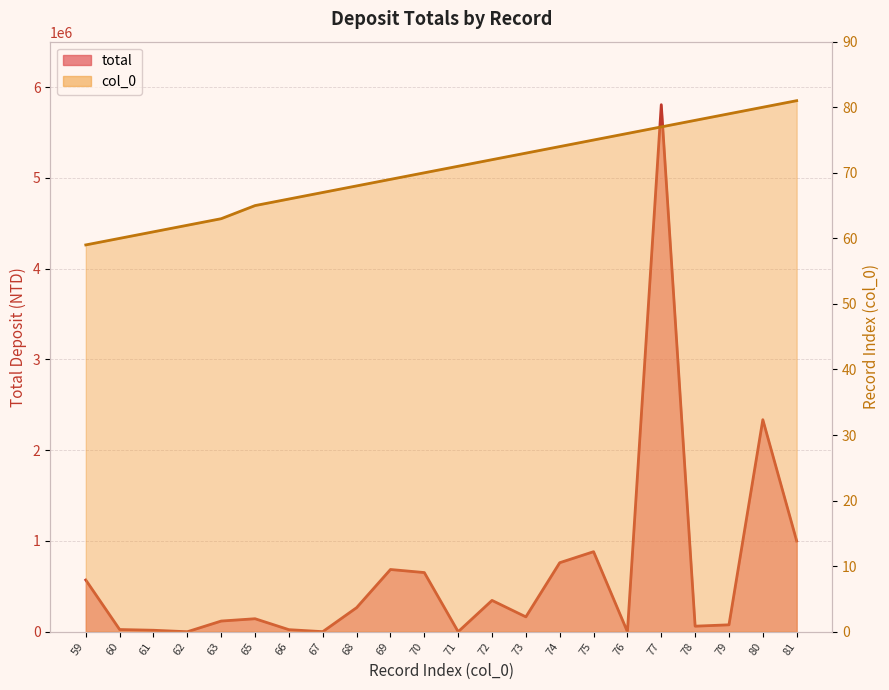

Reading left to right, list all the values displayed in this chart.

total: 569877	24364	16434	50	117869	143338	22891	921	265313	685728	652044	281	345298	163927	760398	881899	54	5805861	61292	76366	2335893	1000000
col_0: 59	60	61	62	63	65	66	67	68	69	70	71	72	73	74	75	76	77	78	79	80	81